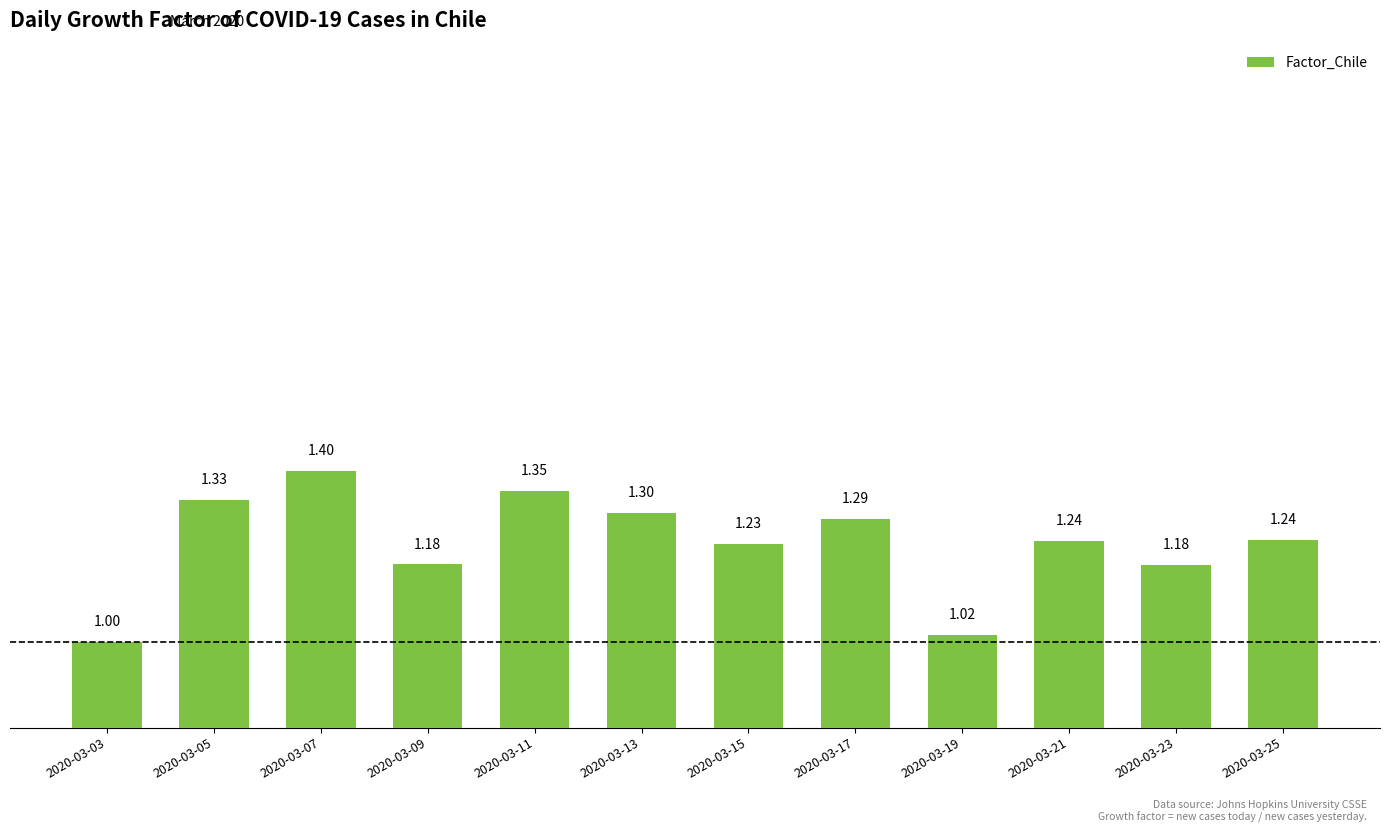

What is the difference between the maximum and minimum values?

0.4